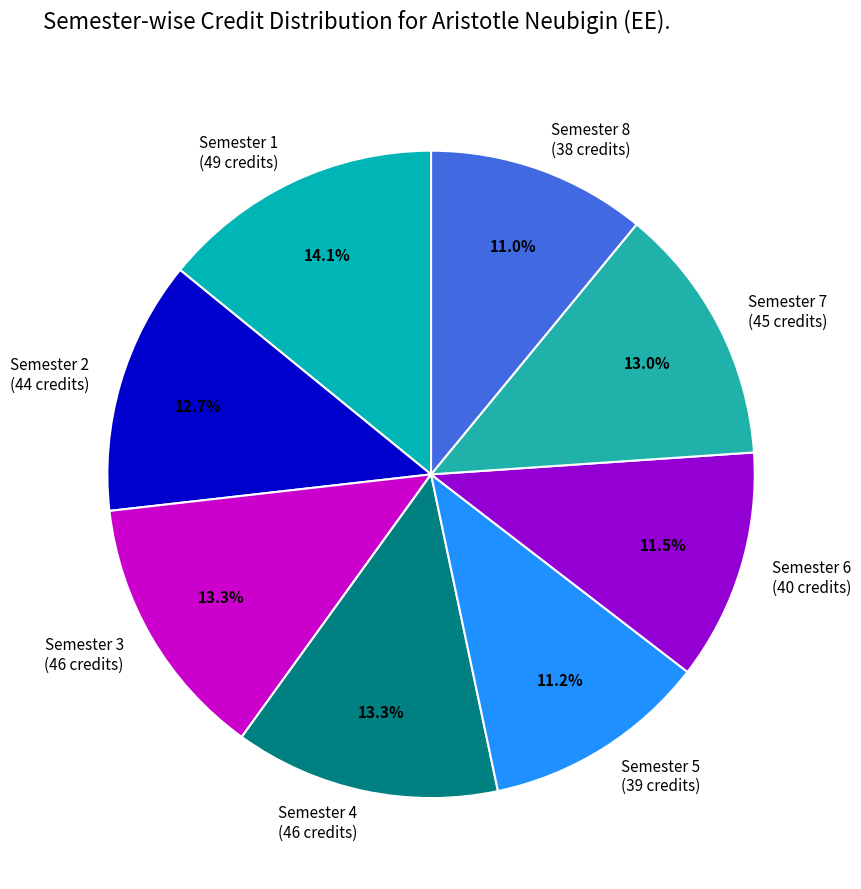

Which has a higher value, Semester 3 (46 credits) or Semester 1 (49 credits)?

Semester 1 (49 credits)